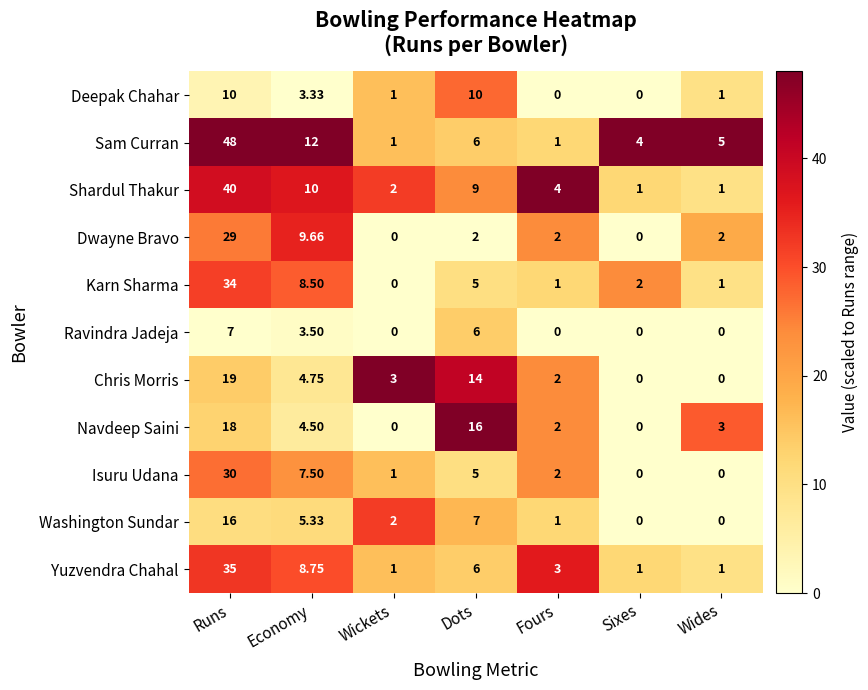

Which label corresponds to the largest value in the chart?

Runs